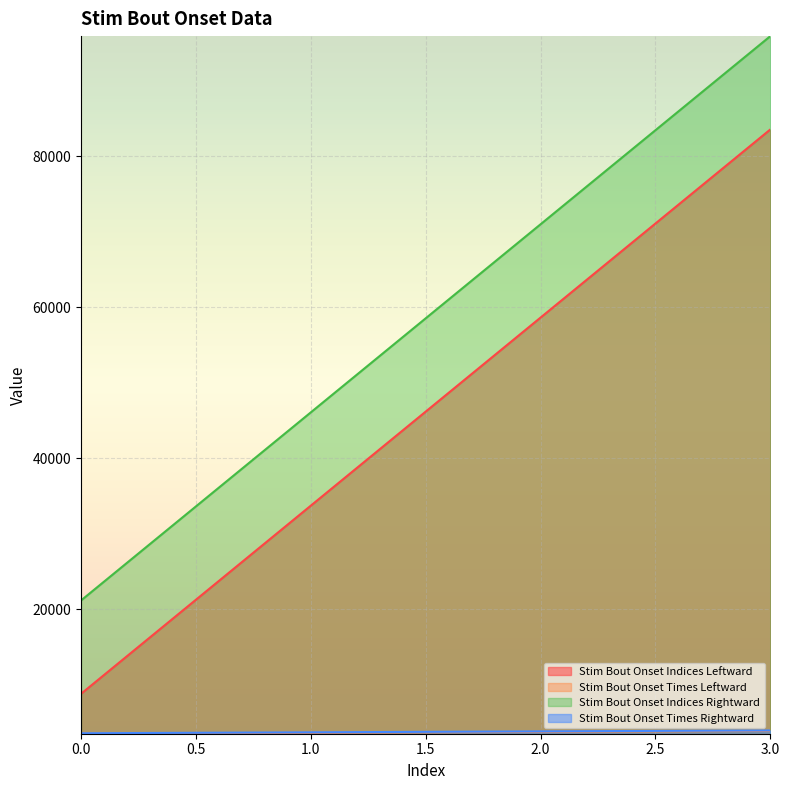

What is the spread (max minus min) of values at 3.0?

92021.6